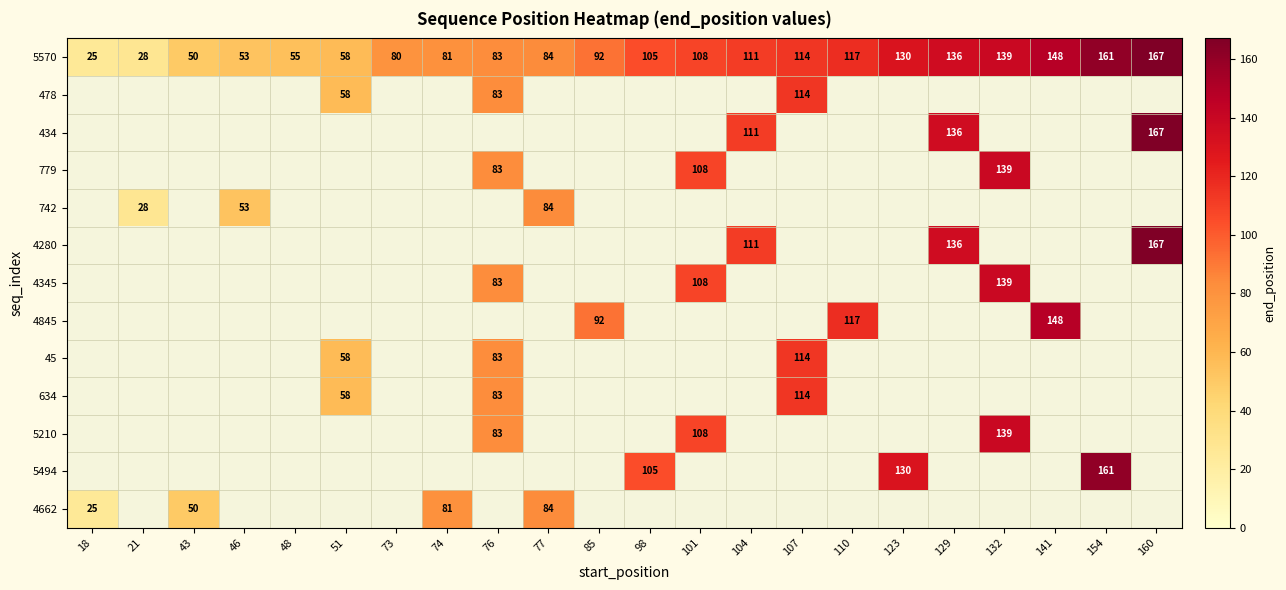

At which category is the sum across all series the highest?

76